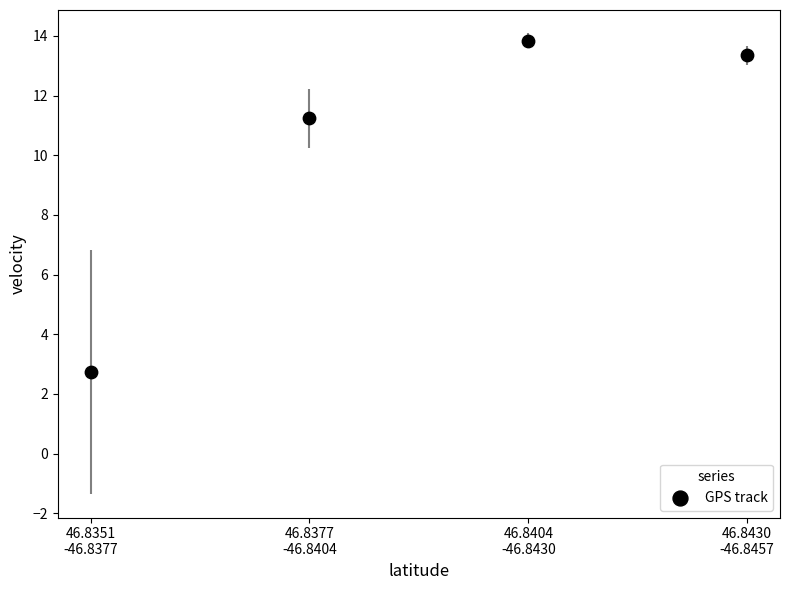

What is the range of Y values (max minus min)?

11.1